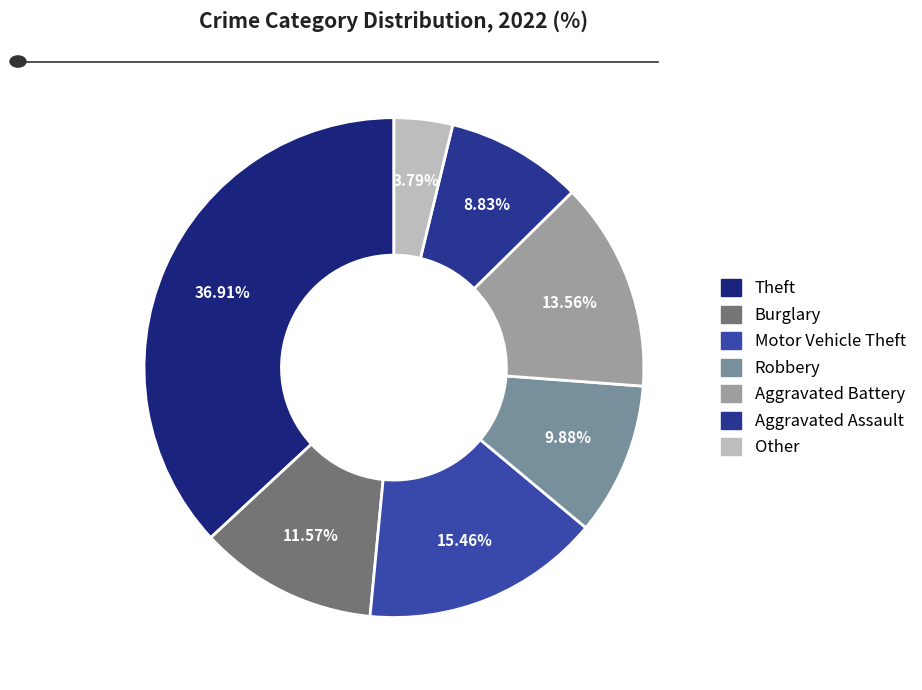

True or false: Other accounts for 4% of the total.

True